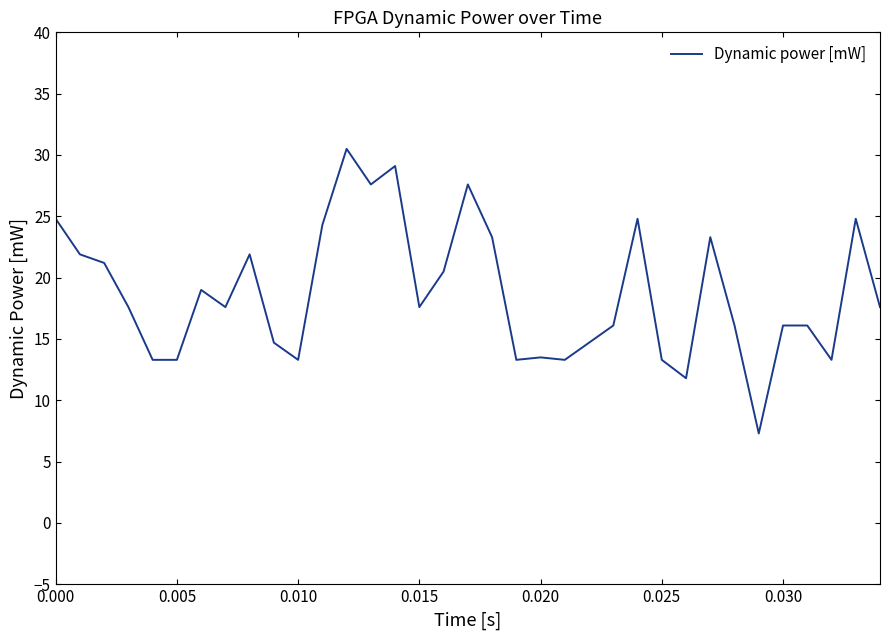

How many lines are shown in the chart?

1